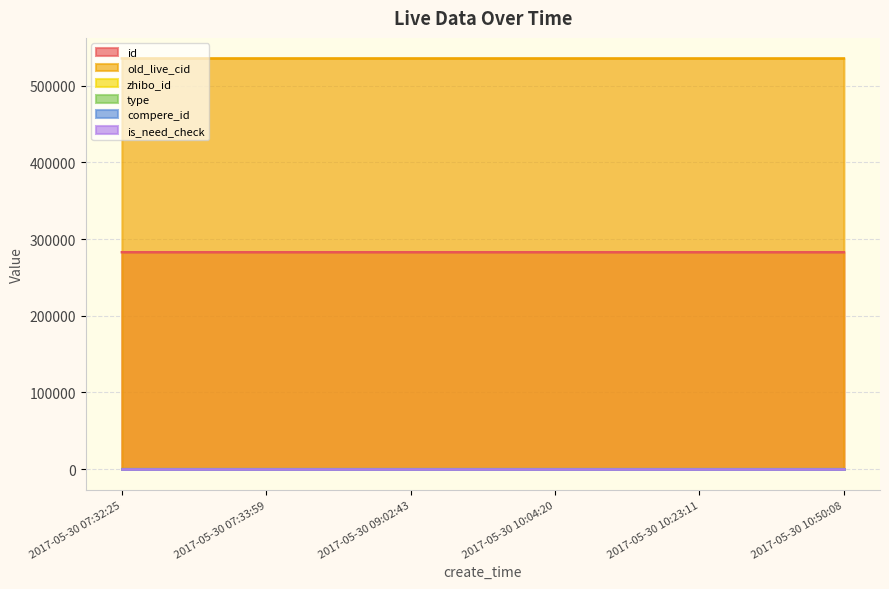

At which category is the sum across all series the highest?

2017-05-30 07:32:25